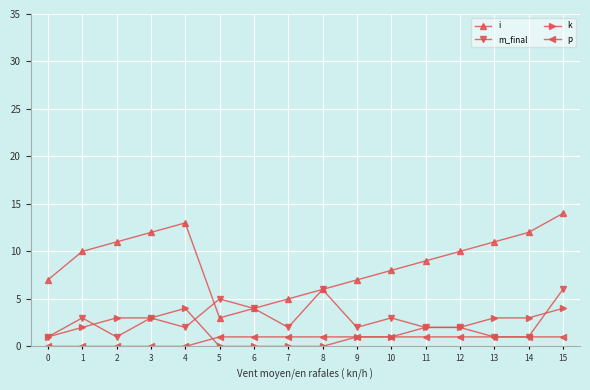

What is the average value of the k series?

2